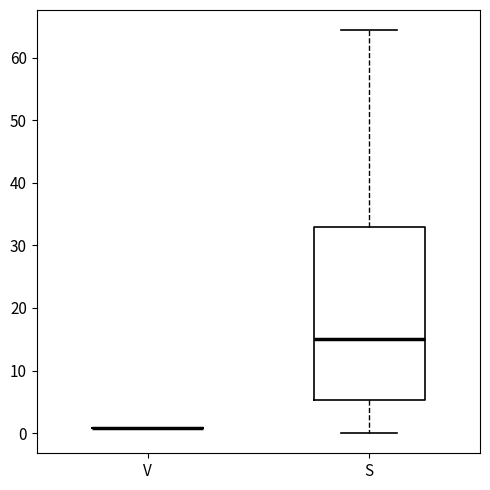

Reading left to right, read every box against the y-axis: the position of its median line, the range the box covers, and the ends of its whiskers. The values are not printed on the chart, so give them approximately, as read against the axis.

V: box collapsed to a line at 1, whiskers 1 to 1
S: median 15, box 5 to 33, whiskers 0 to 64